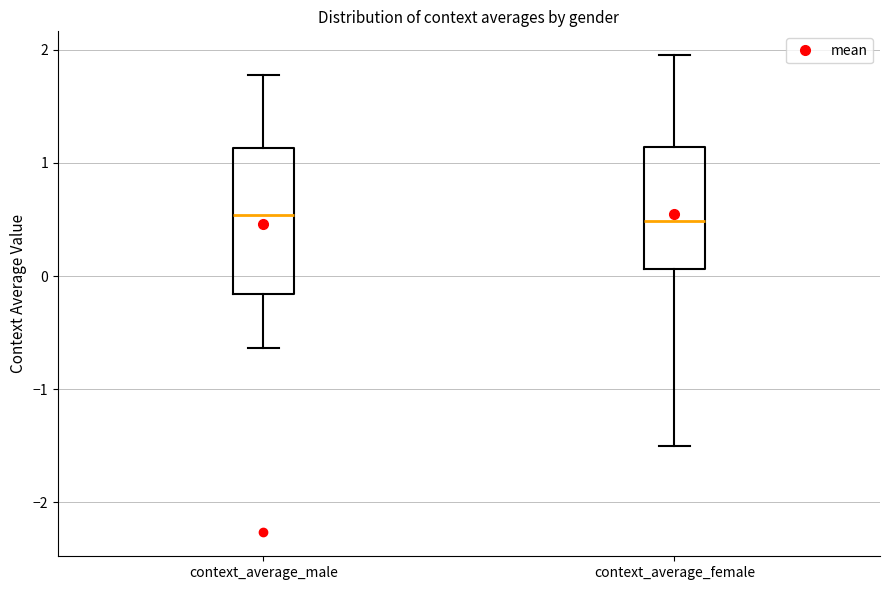

Where is the upper edge of the box for context_average_male on the y-axis? The values are not printed on the chart, so give them approximately, as read against the axis.

1.1